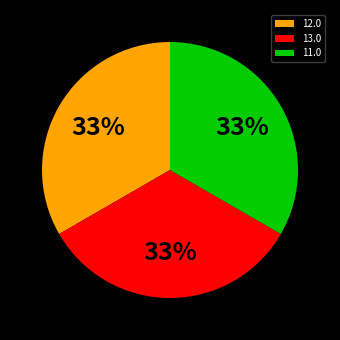

Count the number of slices in the pie.

3